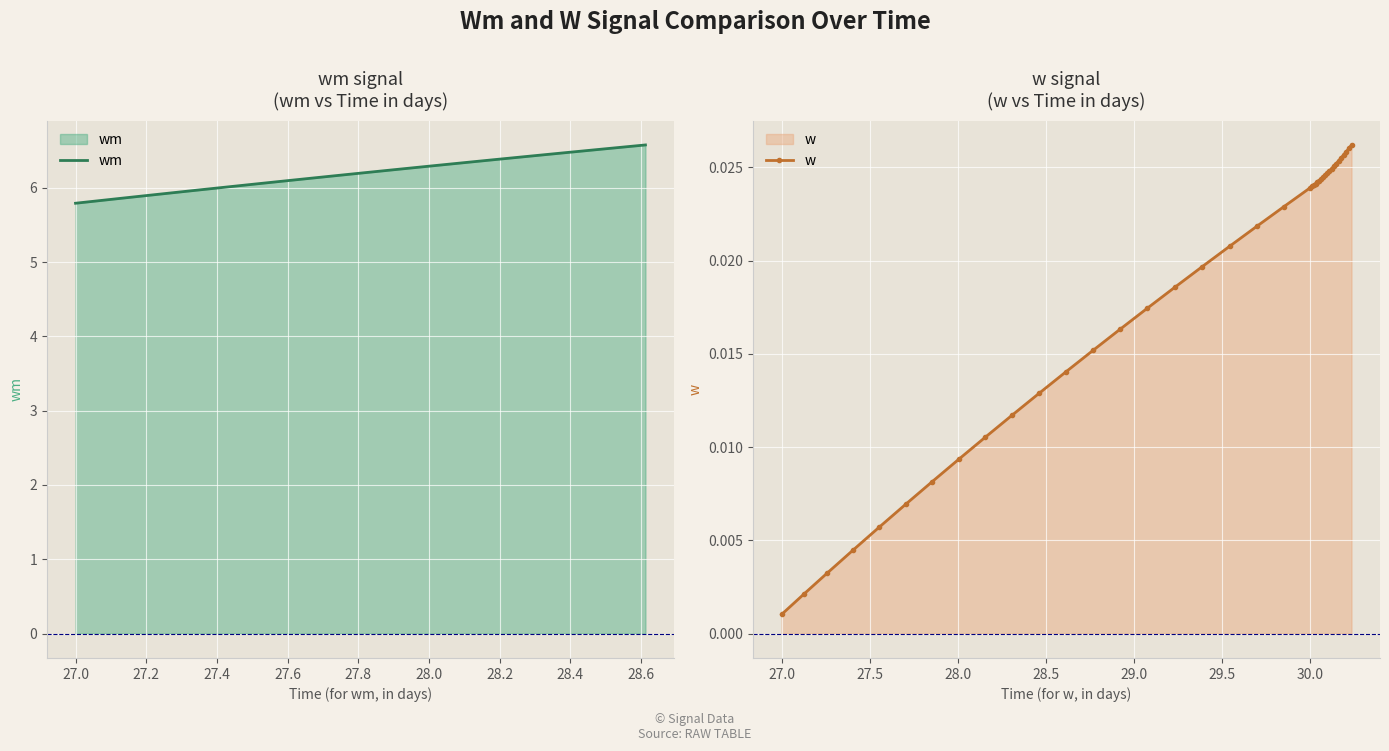

List the series in order of their peak value, highest first.

wm, w